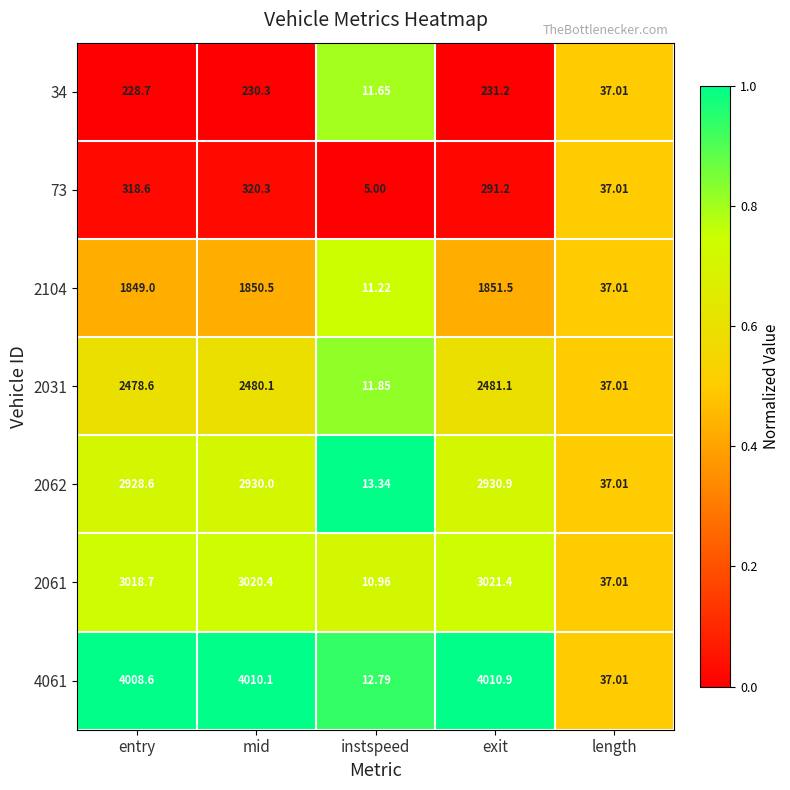

At which category is the sum across all series the highest?

mid